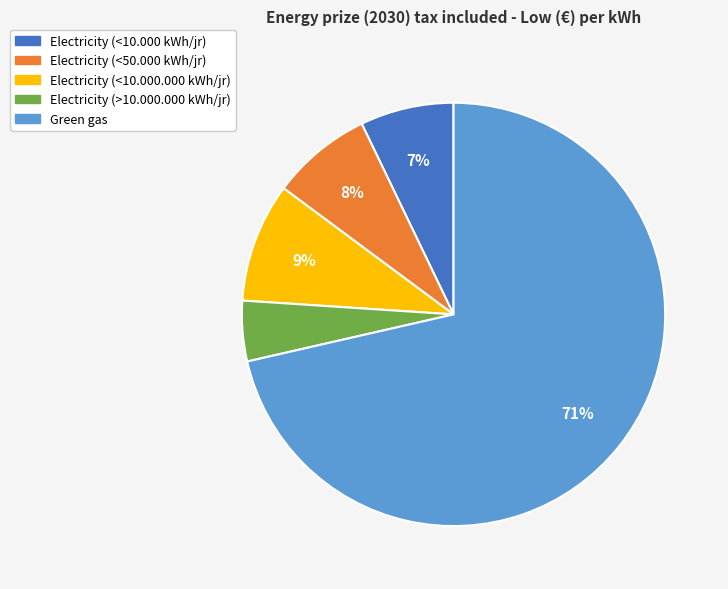

Do Electricity (<50.000 kWh/jr) and Green gas together represent more than half of the pie?

Yes